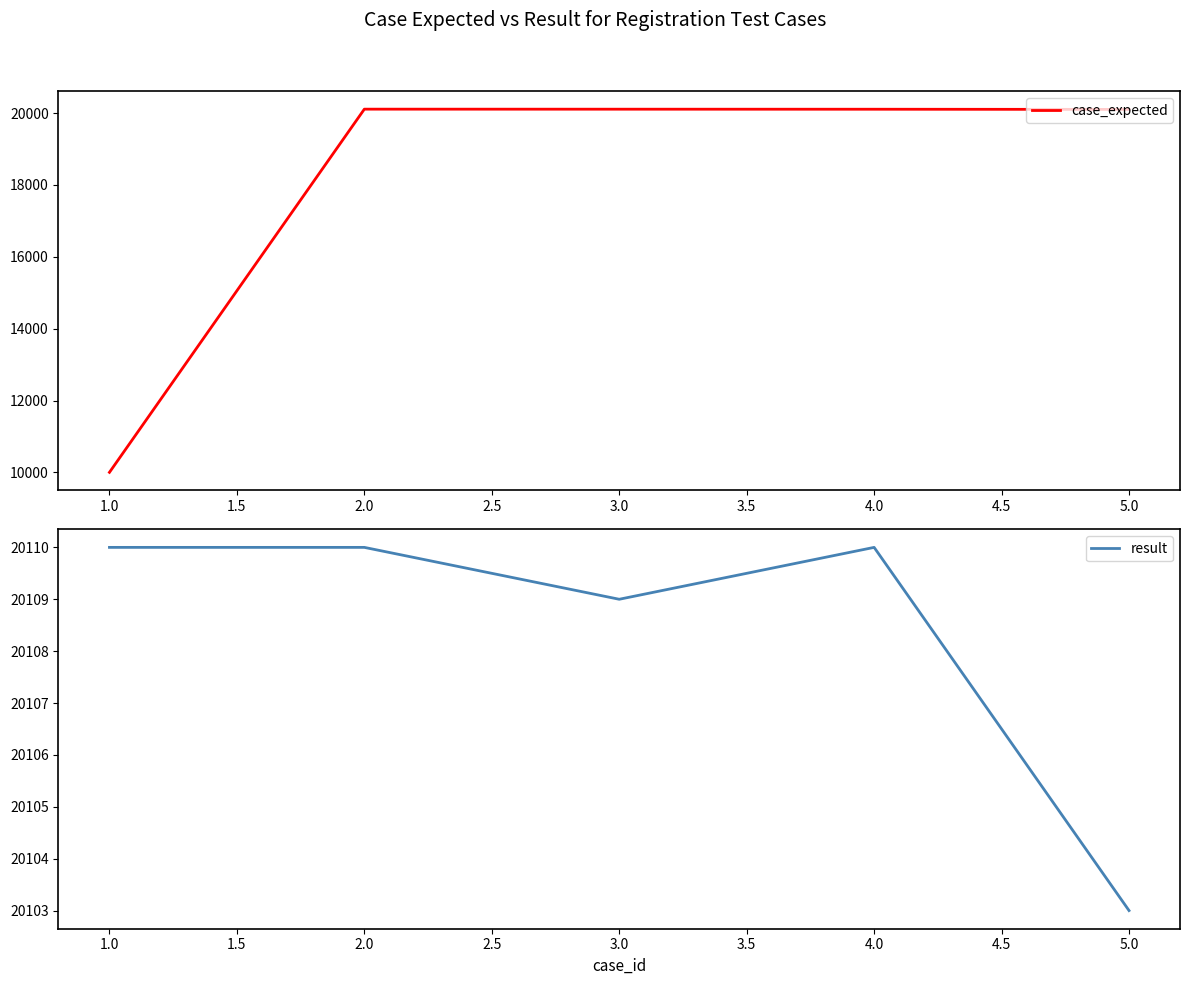

True or false: case_expected has more than 2 interior local peaks.

False